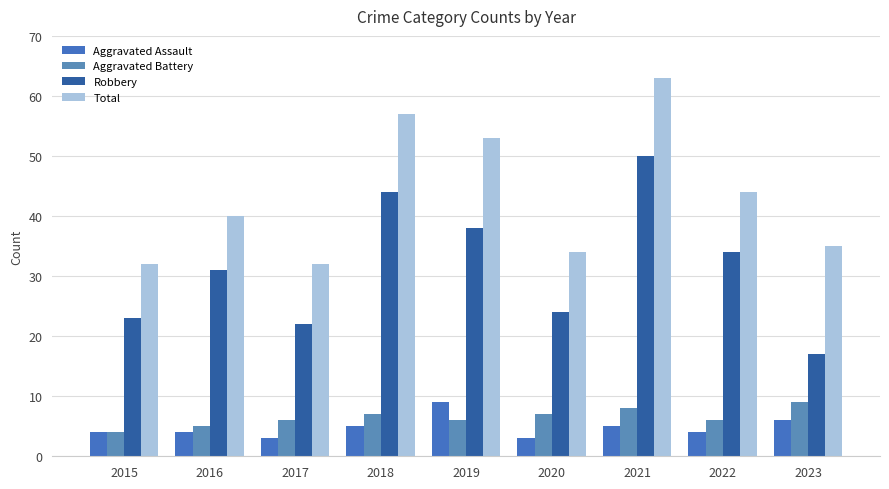

What is the difference between the highest and lowest values at 2020?

31